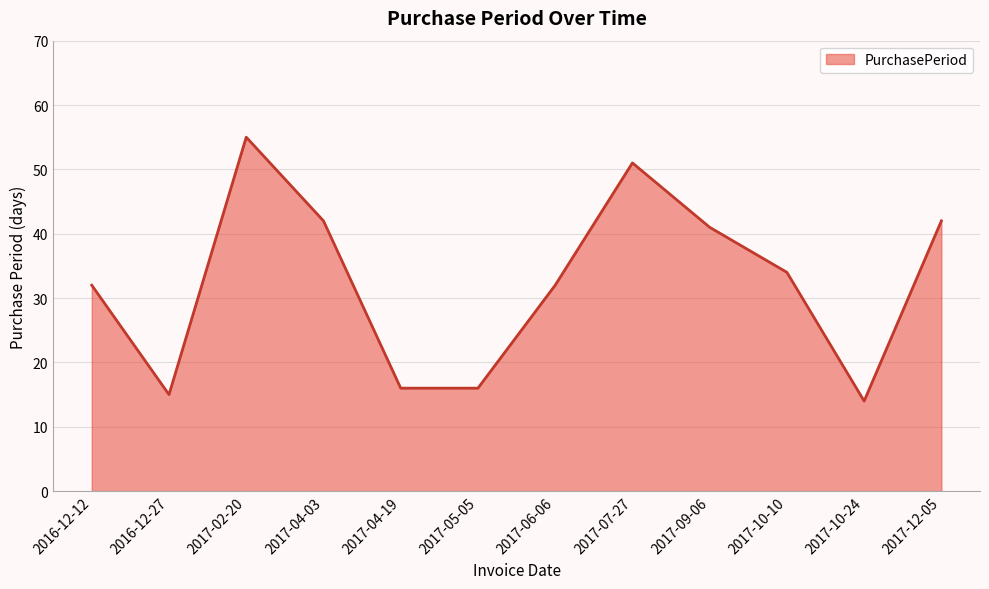

What is the ratio of the value at 2017-09-06 to the value at 2017-10-10?

1.2